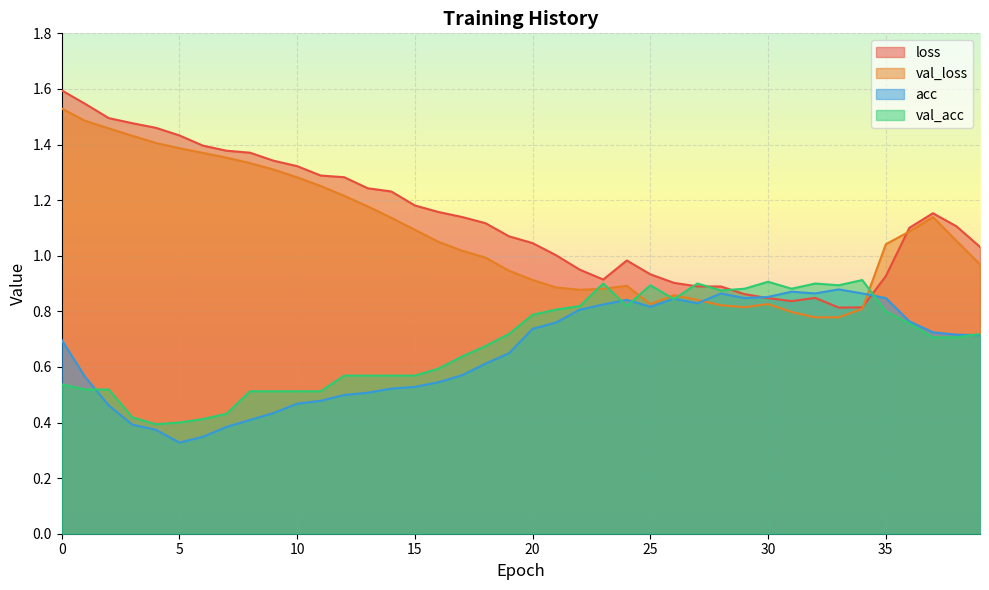

What is the difference between the val_loss values at 33 and 23?

0.1